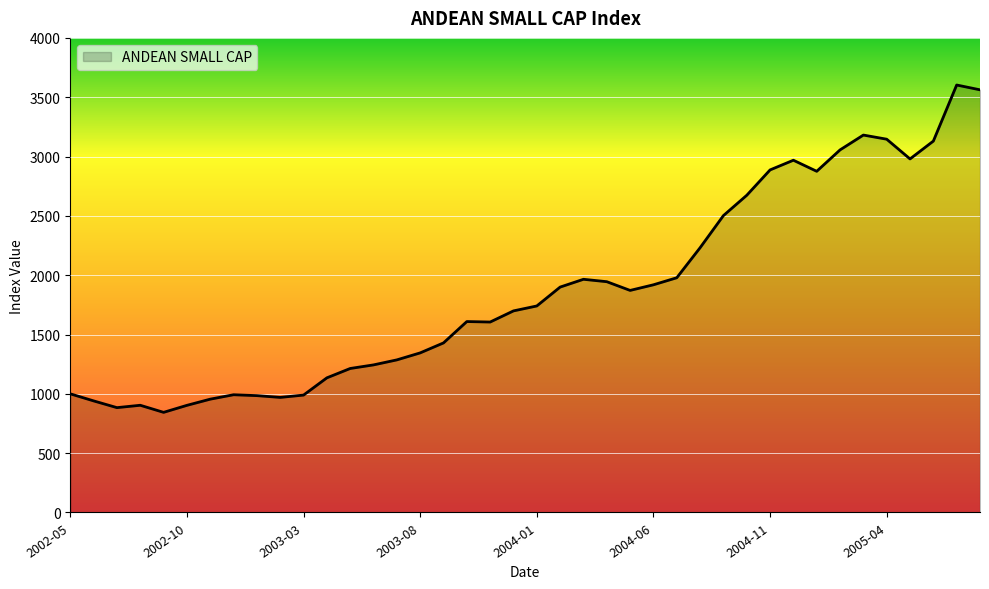

What is the sum of all values?

75048.2